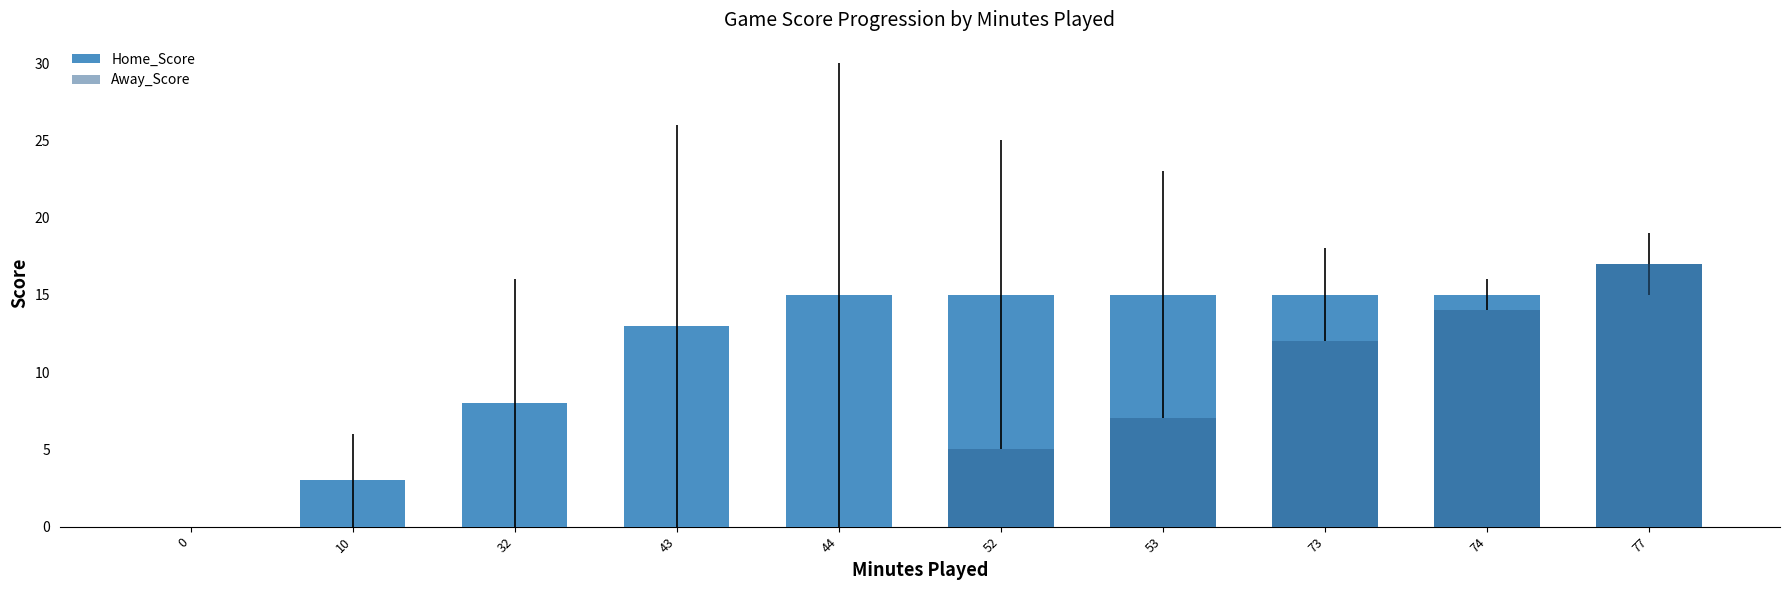

How many bars are there in total?

20